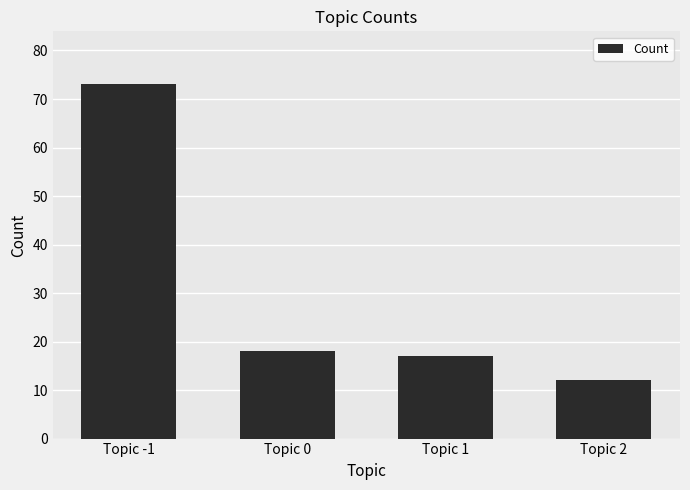

Rank the categories by value from lowest to highest.

Topic 2, Topic 1, Topic 0, Topic -1